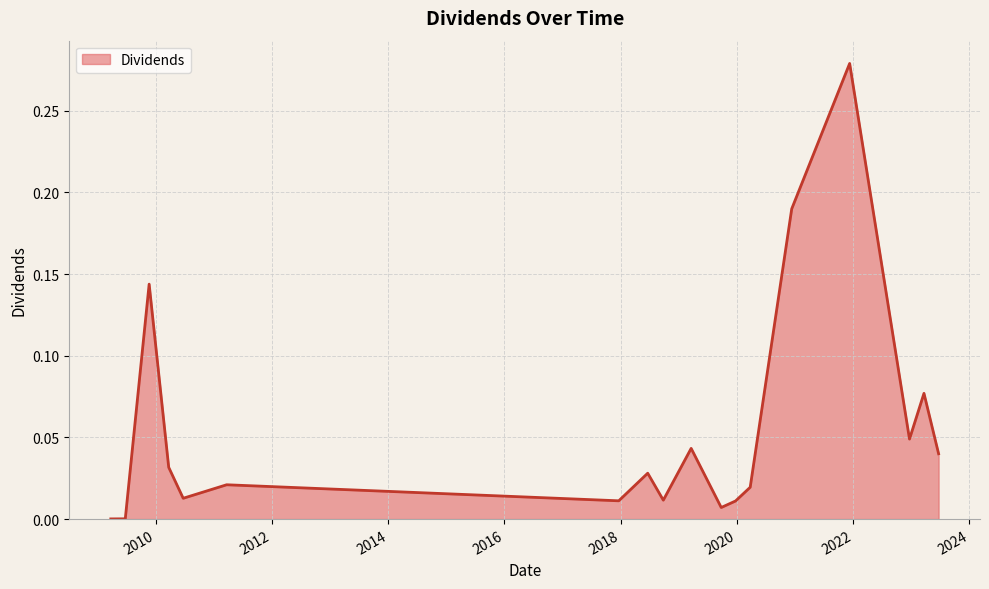

How many lines are shown in the chart?

1